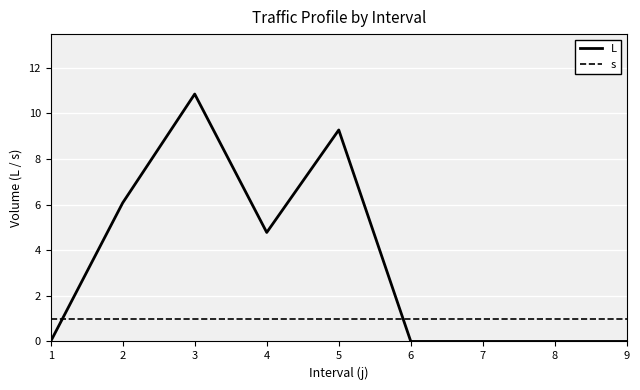

What is the difference between the L values at 2 and 5?

3.2